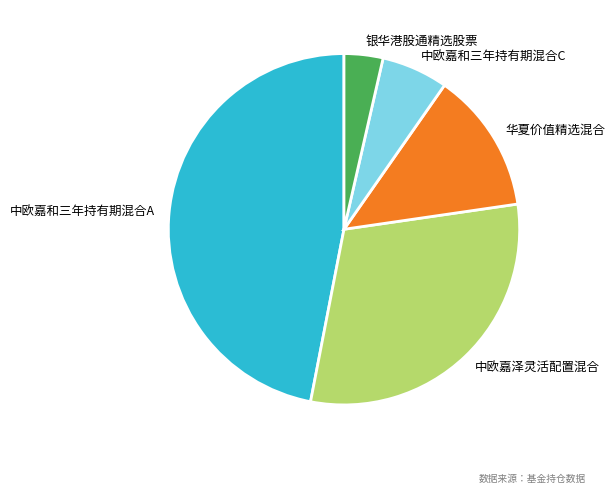

Combined, do 中欧嘉和三年持有期混合A and 银华港股通精选股票 account for over 50%?

Yes